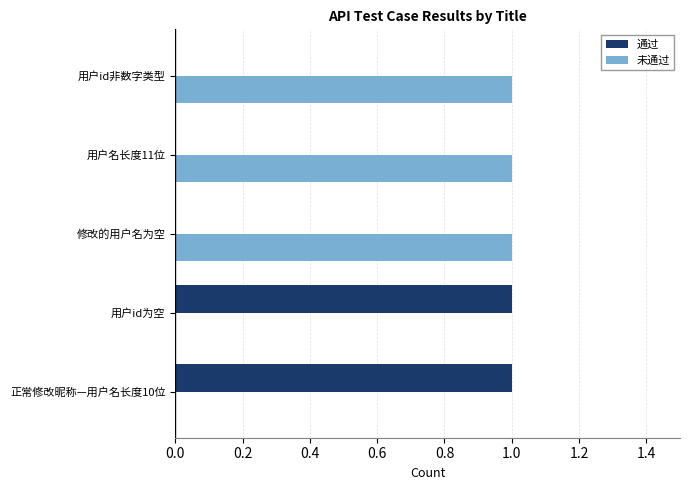

True or false: 未通过 has a value of 1 at 修改的用户名为空.

True